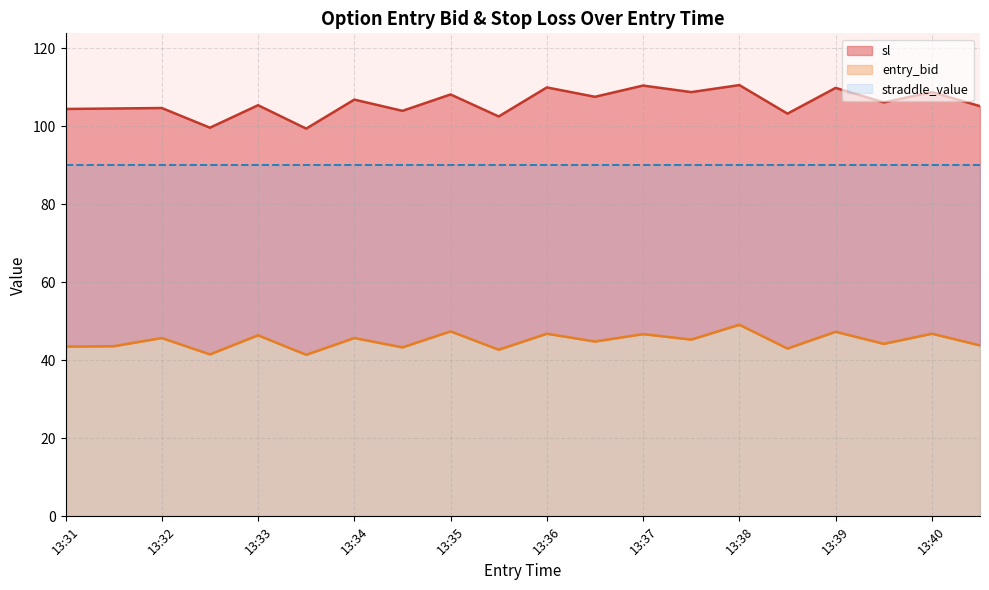

True or false: entry_bid and sl intersect in this chart.

False